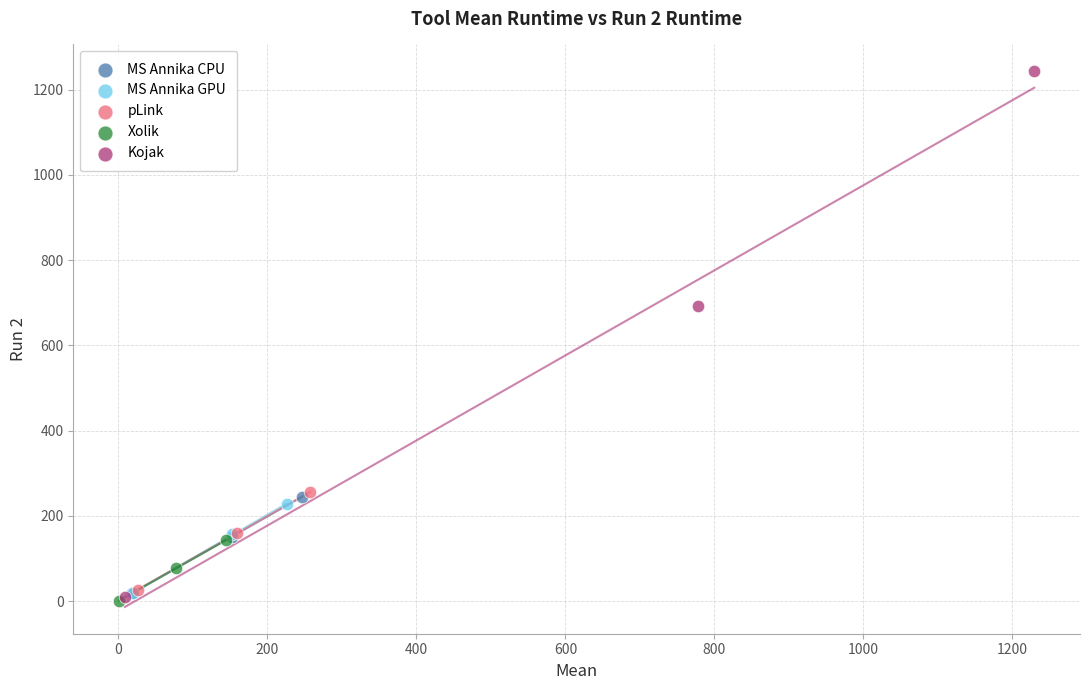

Which series reaches the maximum Y coordinate?

Kojak